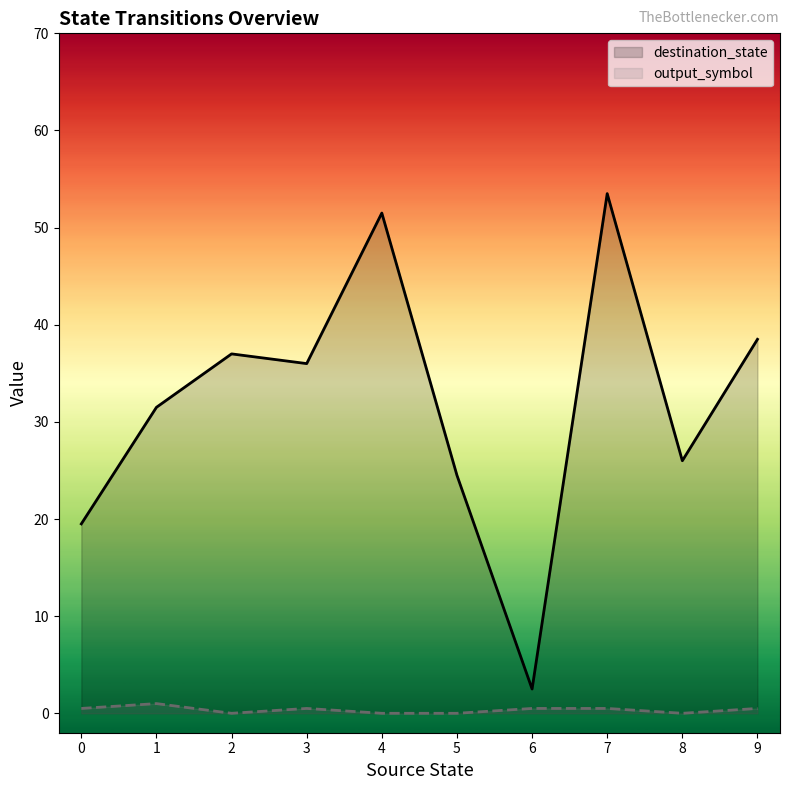

Between 3 and 7, which series saw the biggest shift?

destination_state